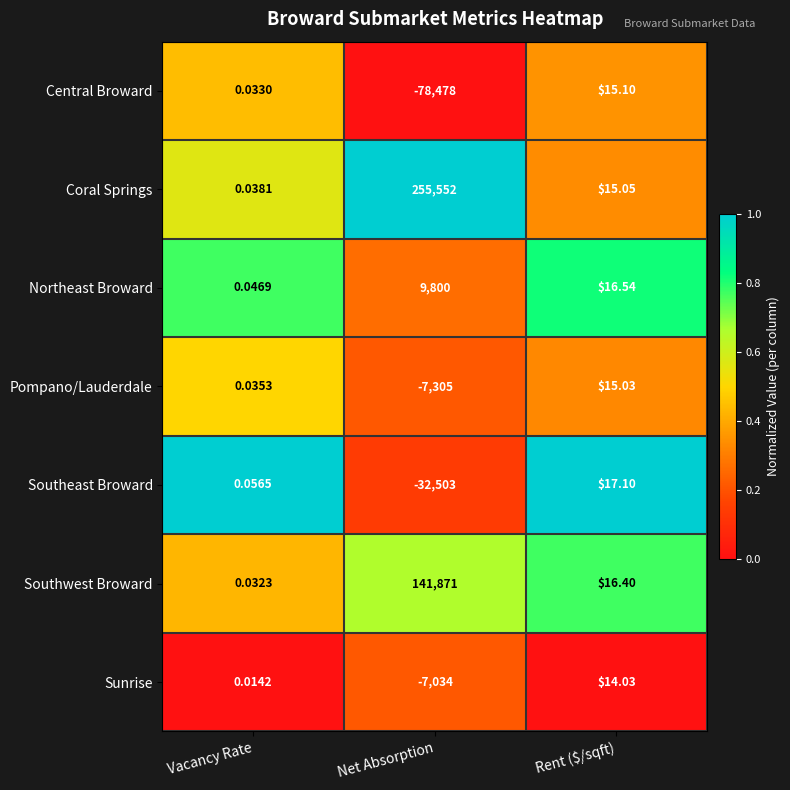

Between Vacancy Rate and Rent ($/sqft), which series saw the biggest shift?

Southeast Broward